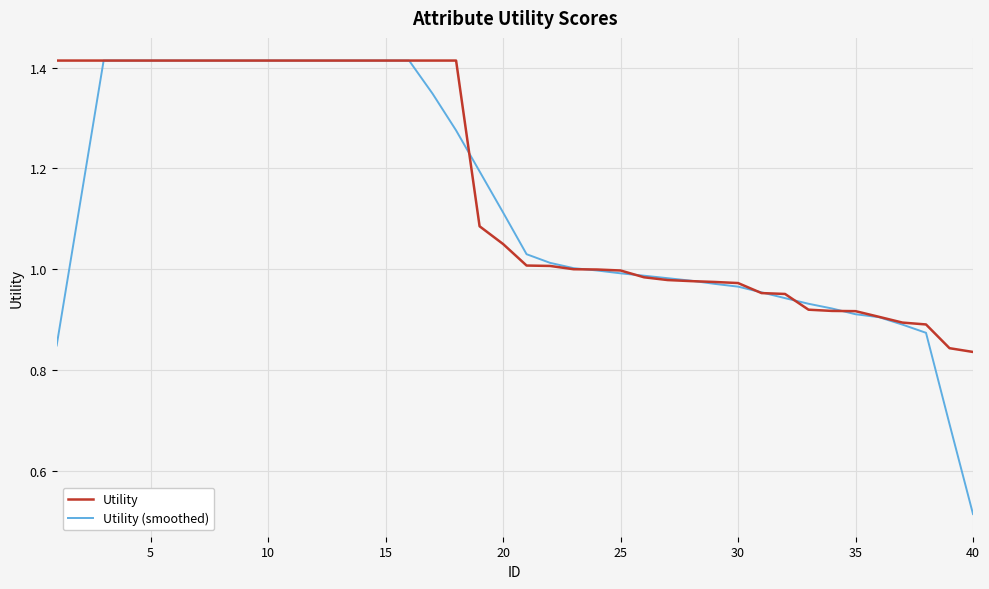

Which series has the largest range (max minus min)?

Utility (smoothed)